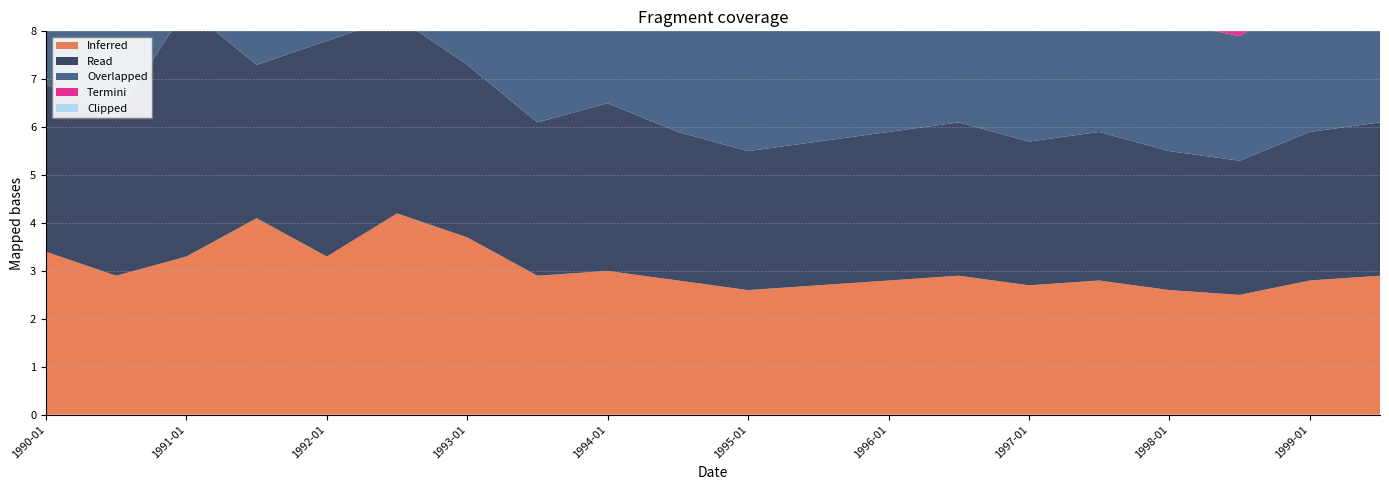

Reading left to right, list all the values displayed in this chart.

Inferred: 1990-01=3.4	1990-07=2.9	1991-01=3.3	1991-07=4.1	1992-01=3.3	1992-07=4.2	1993-01=3.7	1993-07=2.9	1994-01=3.0	1994-07=2.8	1995-01=2.6	1995-07=2.7	1996-01=2.8	1996-07=2.9	1997-01=2.7	1997-07=2.8	1998-01=2.6	1998-07=2.5	1999-01=2.8	1999-07=2.9
Read: 1990-01=3.5	1990-07=3.3	1991-01=5.2	1991-07=3.2	1992-01=4.5	1992-07=4.1	1993-01=3.6	1993-07=3.2	1994-01=3.5	1994-07=3.1	1995-01=2.9	1995-07=3.0	1996-01=3.1	1996-07=3.2	1997-01=3.0	1997-07=3.1	1998-01=2.9	1998-07=2.8	1999-01=3.1	1999-07=3.2
Overlapped: 1990-01=3.0	1990-07=4.0	1991-01=5.0	1991-07=3.2	1992-01=4.2	1992-07=3.8	1993-01=3.3	1993-07=3.1	1994-01=3.3	1994-07=2.9	1995-01=2.7	1995-07=2.8	1996-01=2.9	1996-07=3.0	1997-01=2.8	1997-07=2.9	1998-01=2.7	1998-07=2.6	1999-01=2.9	1999-07=3.0
Termini: 1990-01=2.9	1990-07=3.2	1991-01=4.3	1991-07=3.1	1992-01=4.0	1992-07=4.1	1993-01=2.9	1993-07=2.9	1994-01=3.1	1994-07=2.7	1995-01=2.5	1995-07=2.6	1996-01=2.7	1996-07=2.8	1997-01=2.6	1997-07=2.7	1998-01=2.5	1998-07=2.4	1999-01=2.7	1999-07=2.8
Clipped: 1990-01=3.0	1990-07=2.9	1991-01=4.6	1991-07=2.9	1992-01=4.0	1992-07=4.2	1993-01=3.7	1993-07=2.8	1994-01=2.9	1994-07=2.6	1995-01=2.4	1995-07=2.5	1996-01=2.6	1996-07=2.7	1997-01=2.5	1997-07=2.6	1998-01=2.4	1998-07=2.3	1999-01=2.6	1999-07=2.7